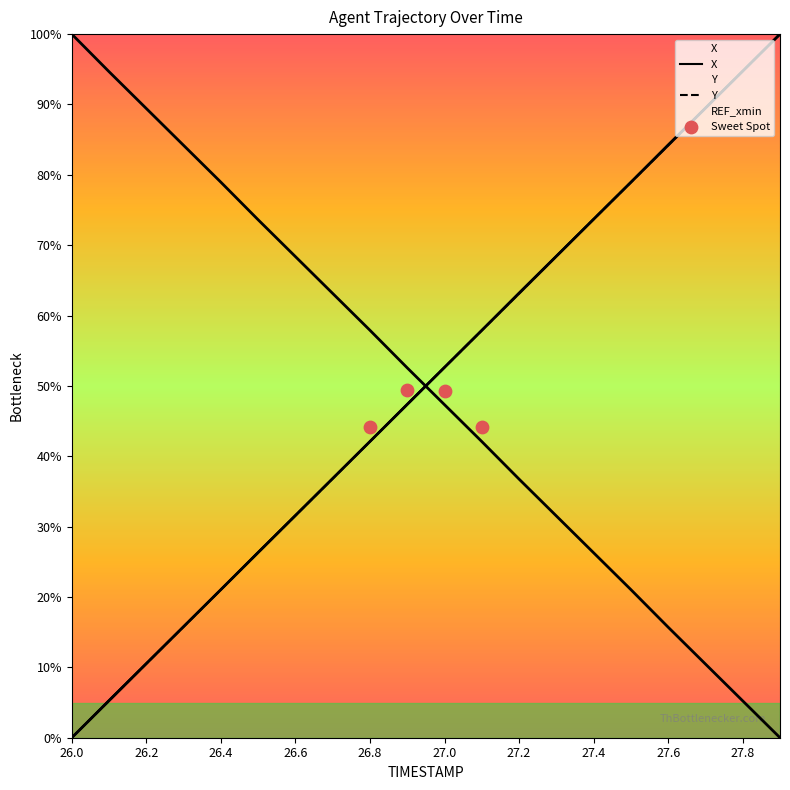

Which series has the largest total across all categories?

X